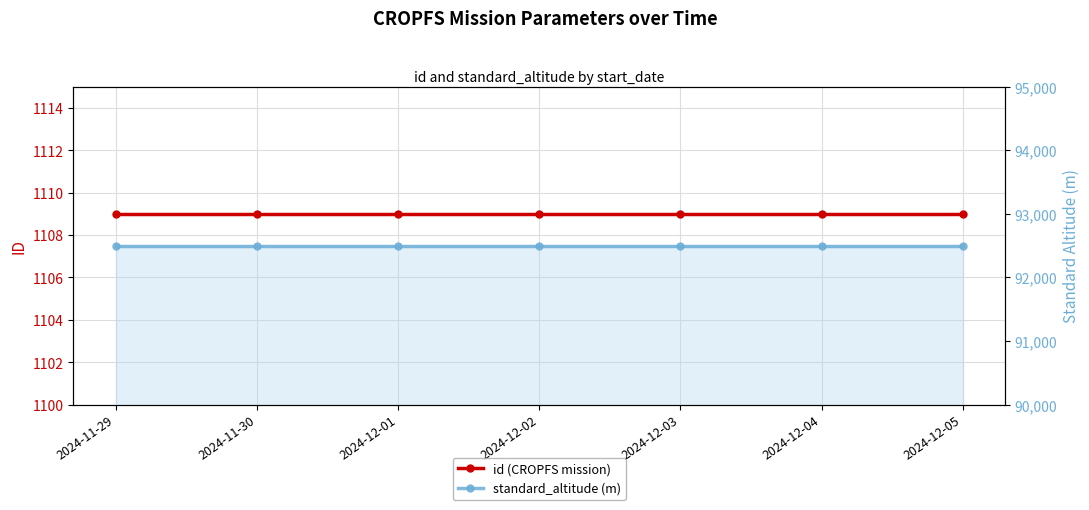

True or false: standard_altitude (m) and id (CROPFS mission) cross at least once.

False